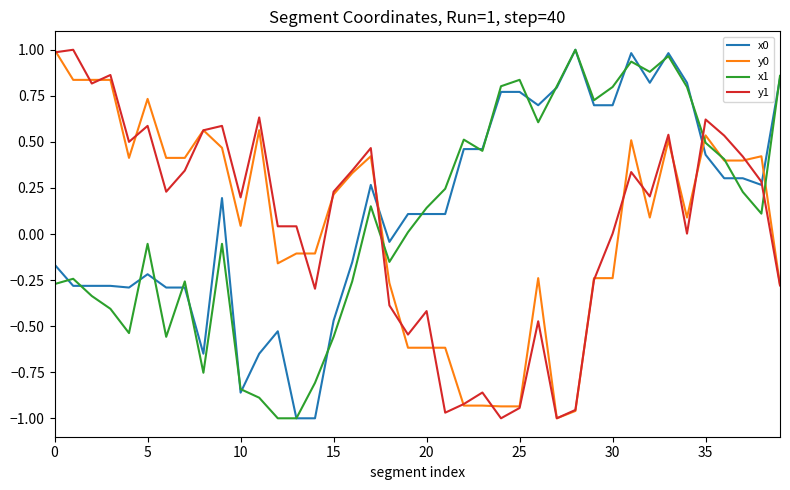

Which series ends up on top after the final intersection of x1 and y1?

x1